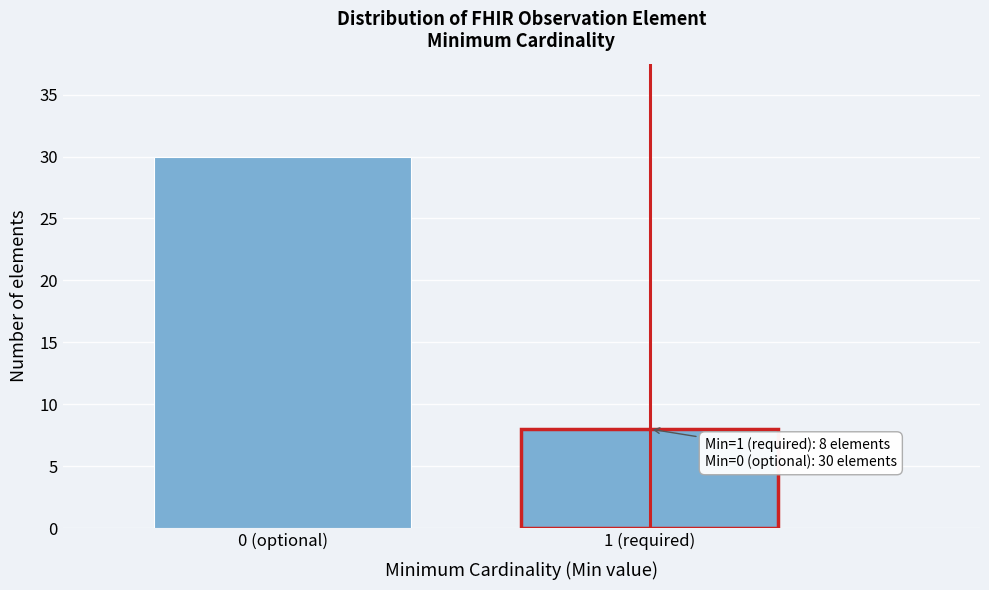

Reading left to right, transcribe all the data shown in this chart.

0 (optional)=30	1 (required)=8